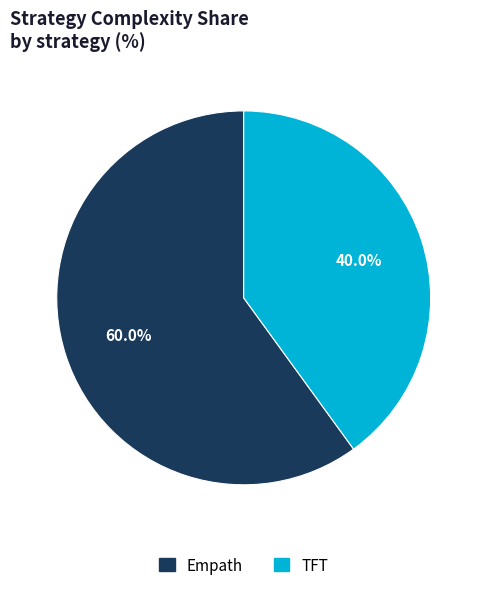

To the nearest percent, what is the difference between the largest and smallest slice percentages?

20%